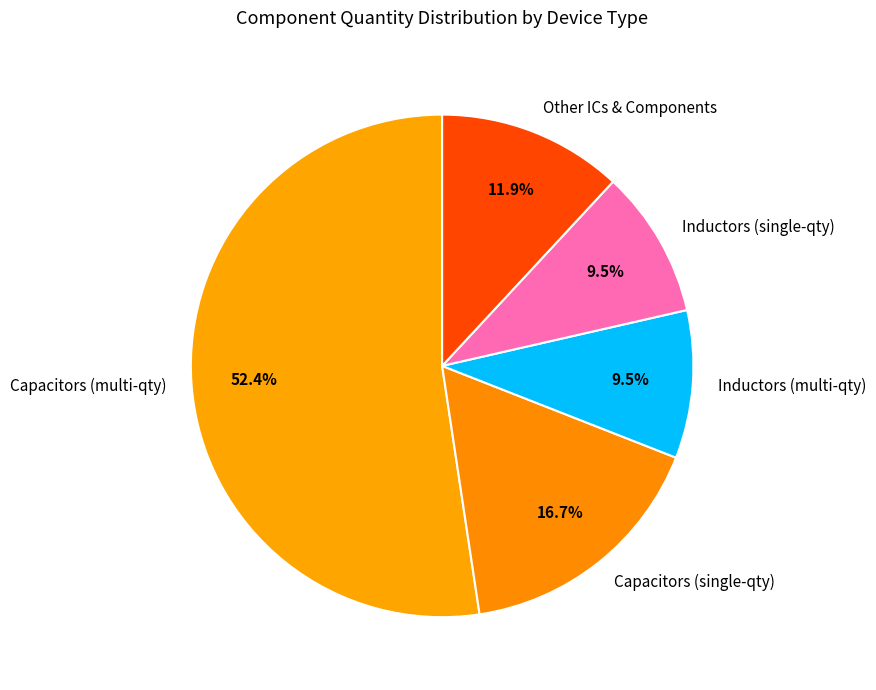

Which category accounts for the majority?

Capacitors (multi-qty)